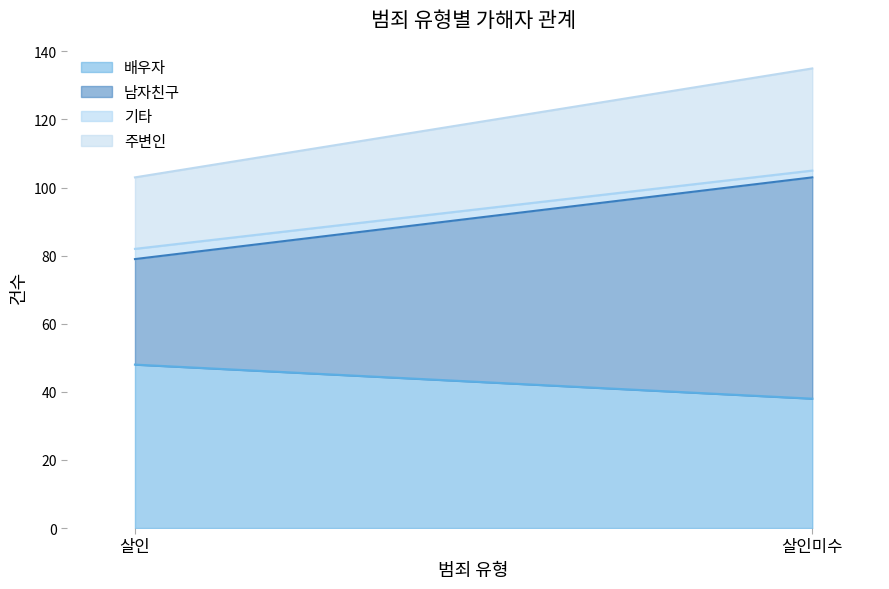

Which series changed the most between 살인 and 살인미수?

남자친구